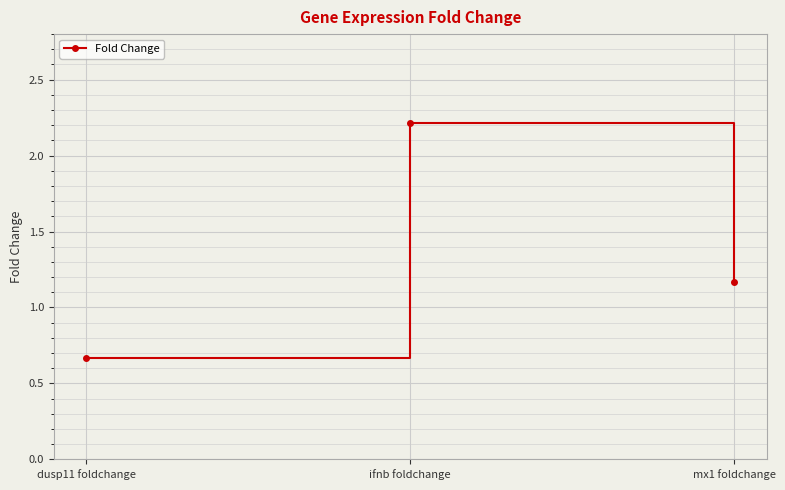

Where does the data first go above 1?

ifnb foldchange